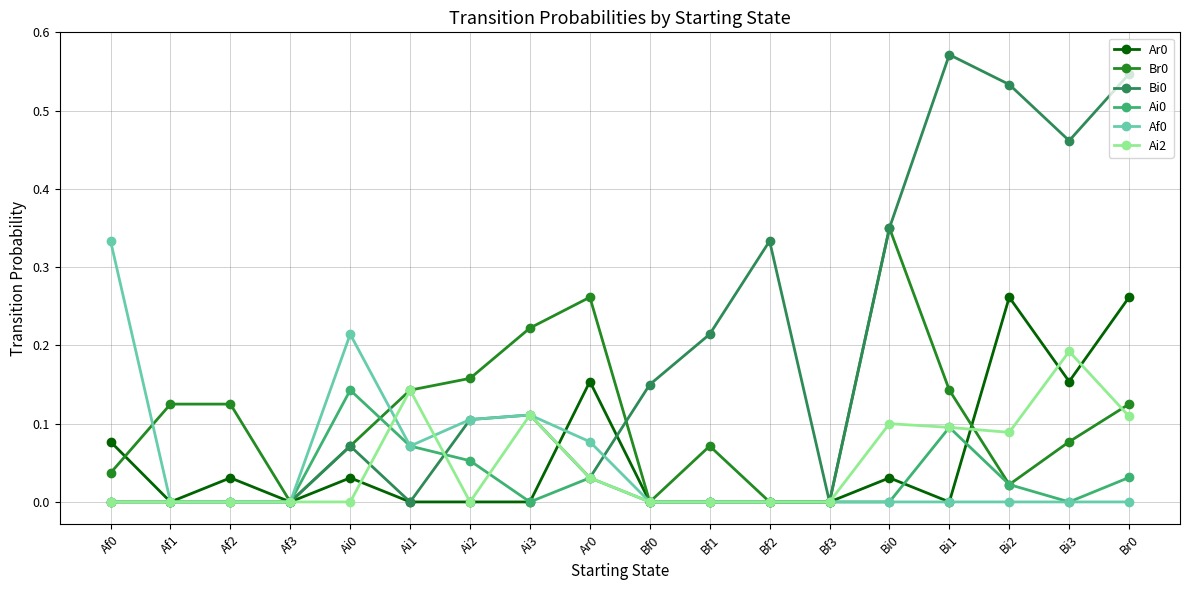

What is the label of the 3rd point from the right?

Bi2